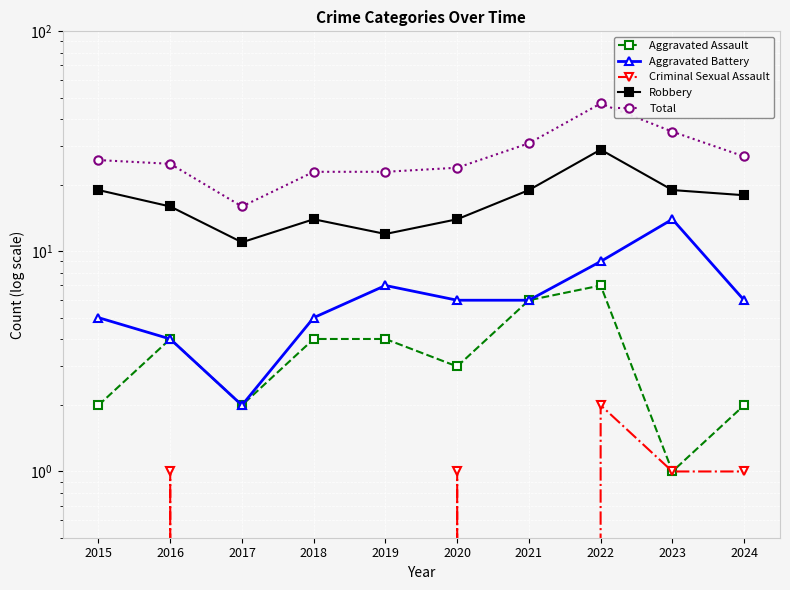

Reading left to right, list all the values displayed in this chart.

Aggravated Assault: 2	4	2	4	4	3	6	7	1	2
Aggravated Battery: 5	4	2	5	7	6	6	9	14	6
Criminal Sexual Assault: 0	1	0	0	0	1	0	2	1	1
Robbery: 19	16	11	14	12	14	19	29	19	18
Total: 26	25	16	23	23	24	31	47	35	27